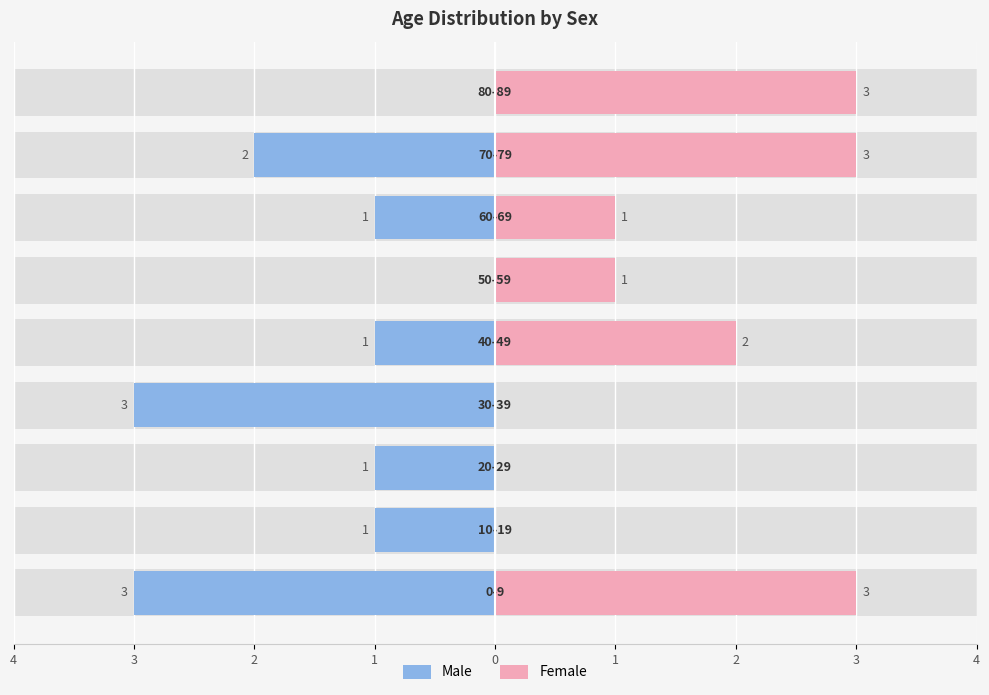

Reading right to left, what are all the values shown in this chart?

Male: 0	-2	-1	0	-1	-3	-1	-1	-3
Female: 3	3	1	1	2	0	0	0	3